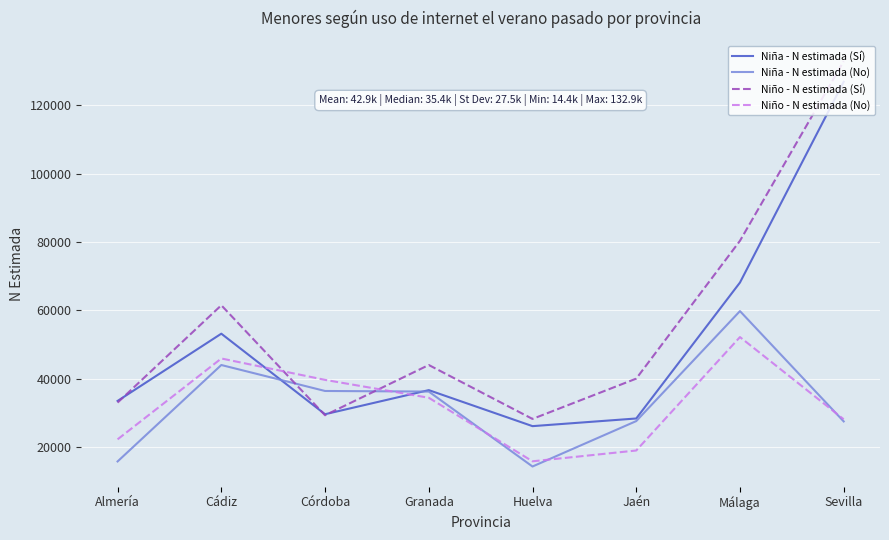

At which category does the chart reach its peak across all series?

Sevilla